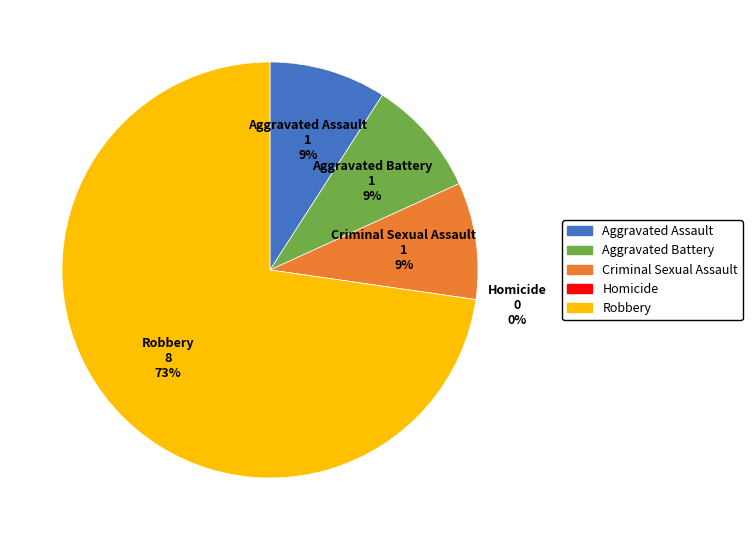

How many slices are in this pie chart?

5